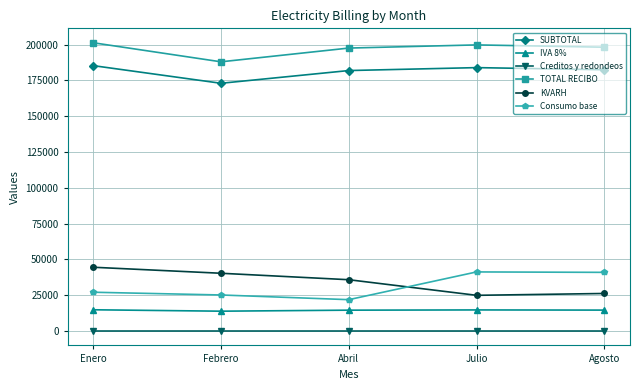

What is the value of the IVA 8% point at the 5th from the left?

14591.3